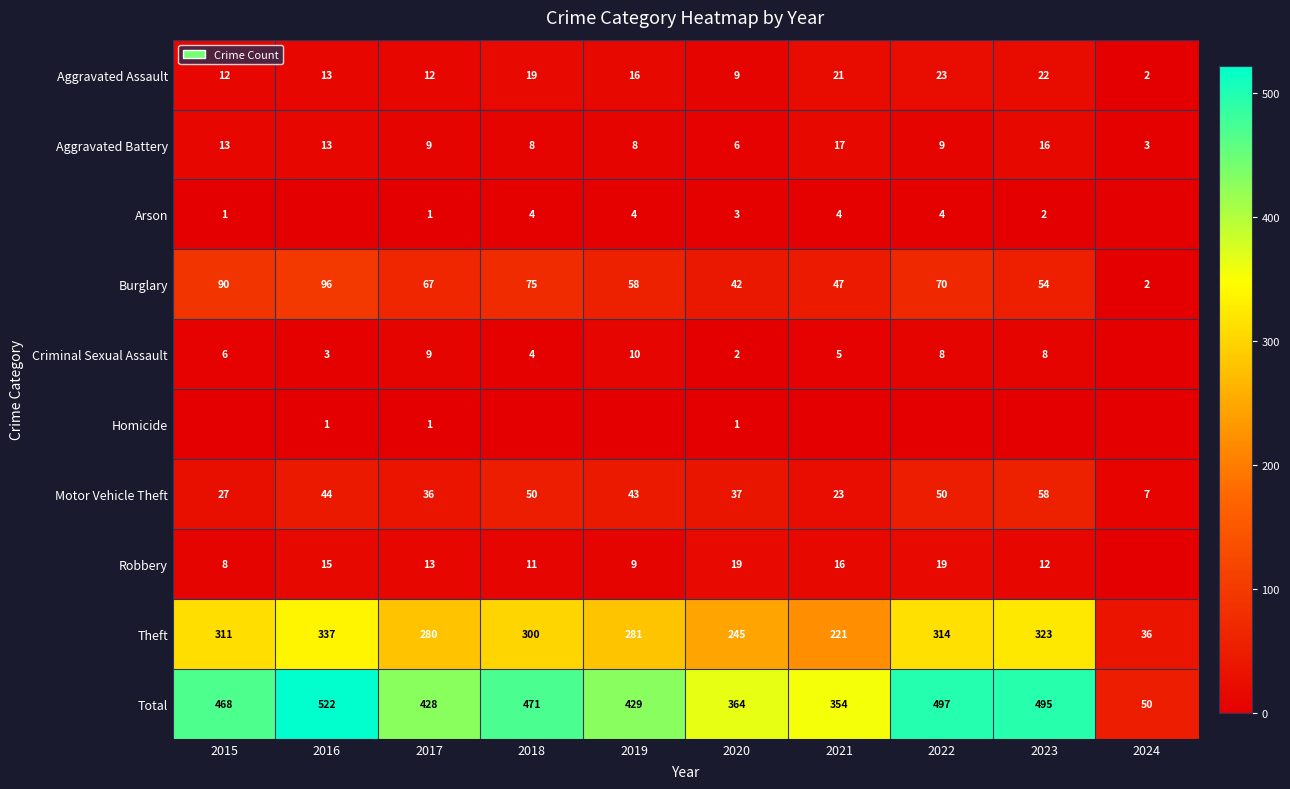

At which category is the sum across all series the highest?

2016